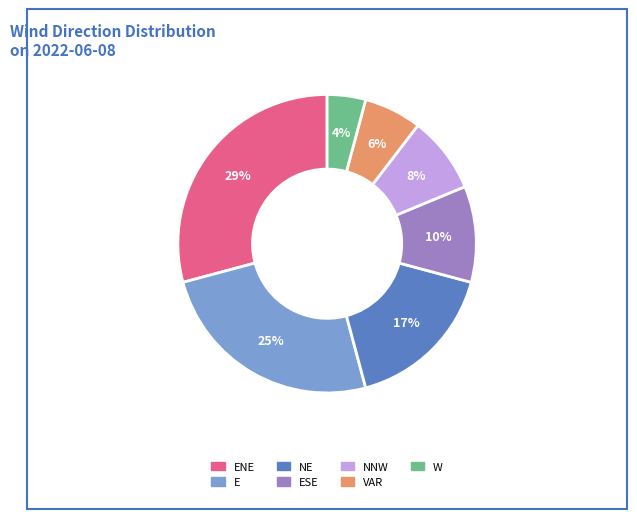

To the nearest percent, what is the difference between the largest and smallest slice percentages?

25%